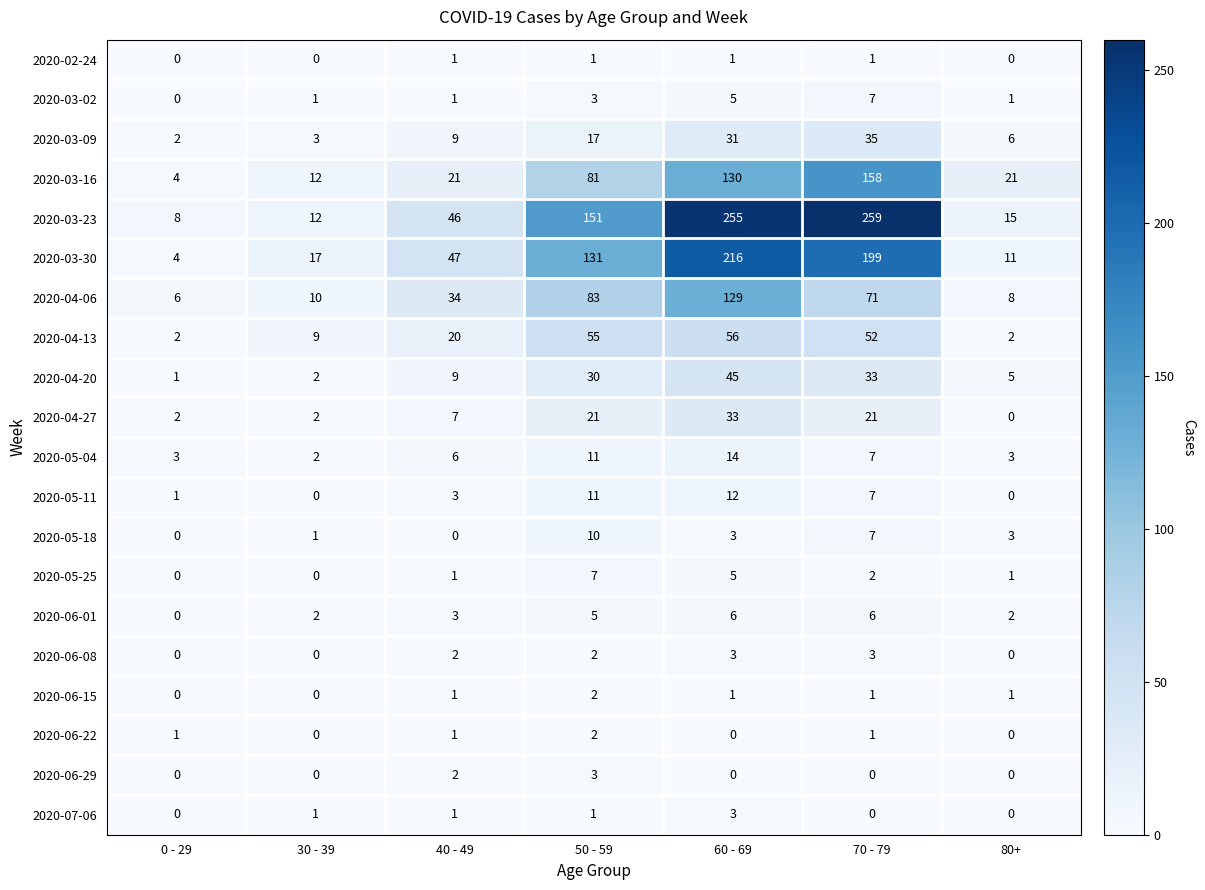

What is the difference between the maximum and minimum values in the 2020-05-18 series?

10